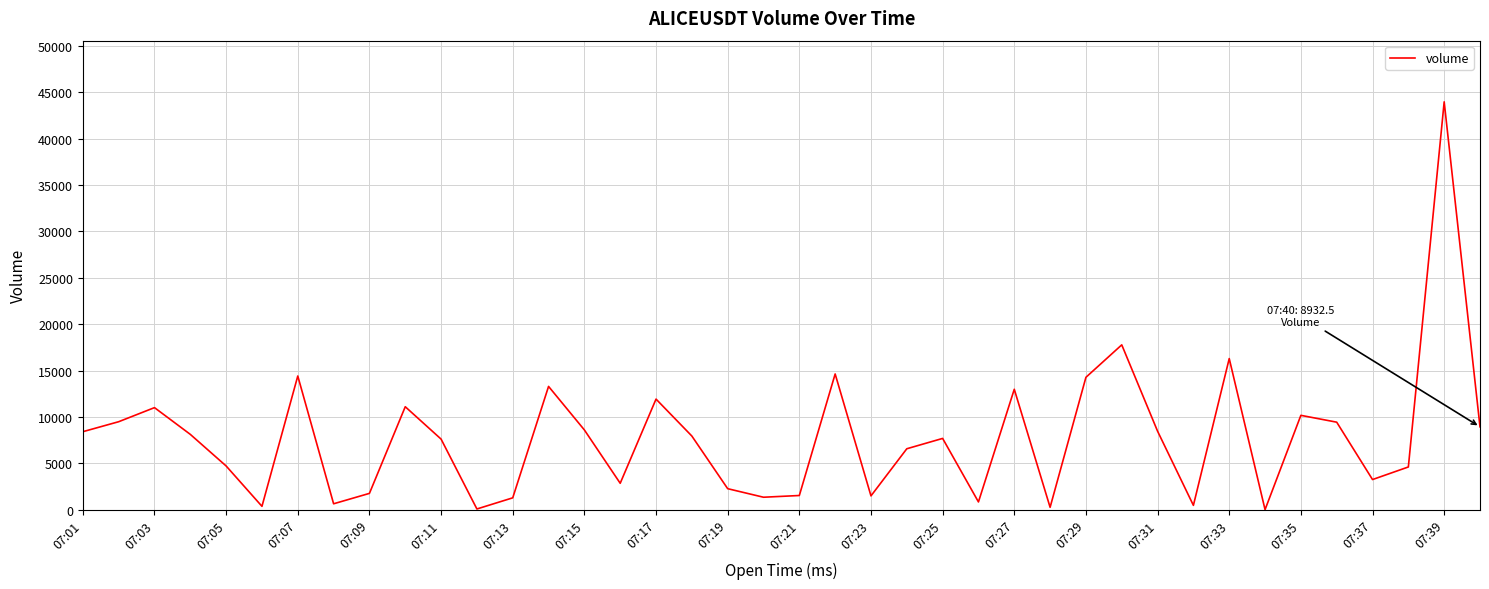

What is the greatest value displayed?

43976.6